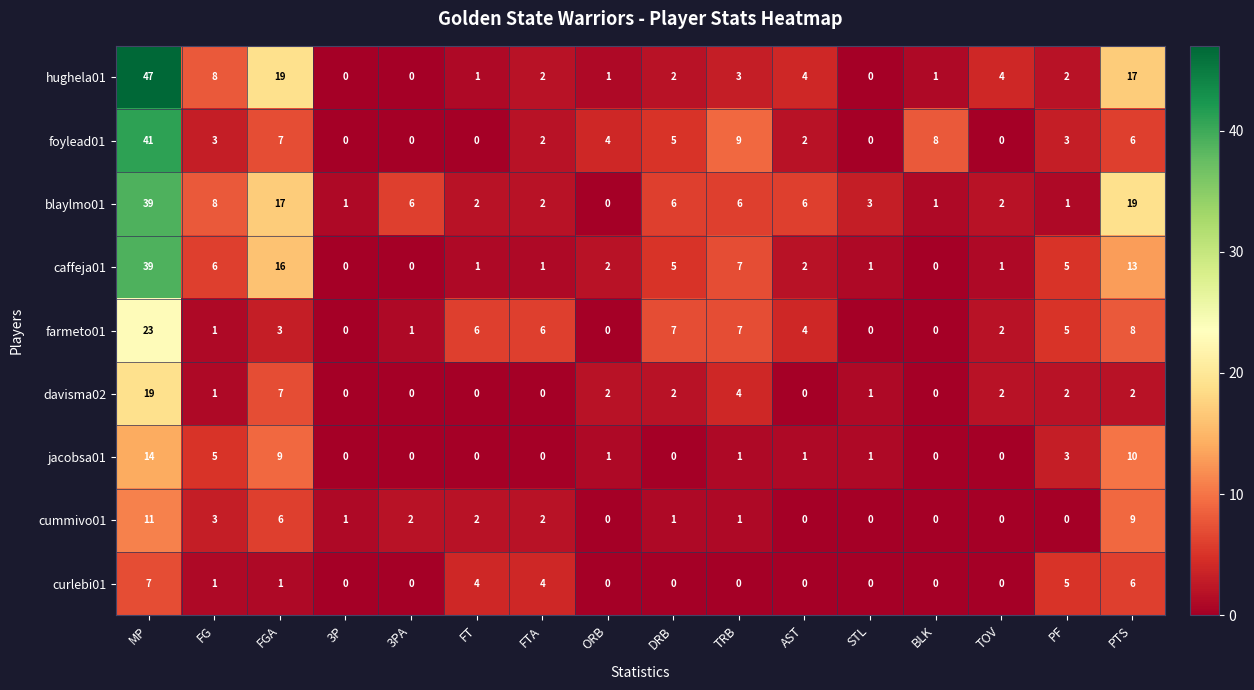

What is the spread (max minus min) of values at TRB?

9